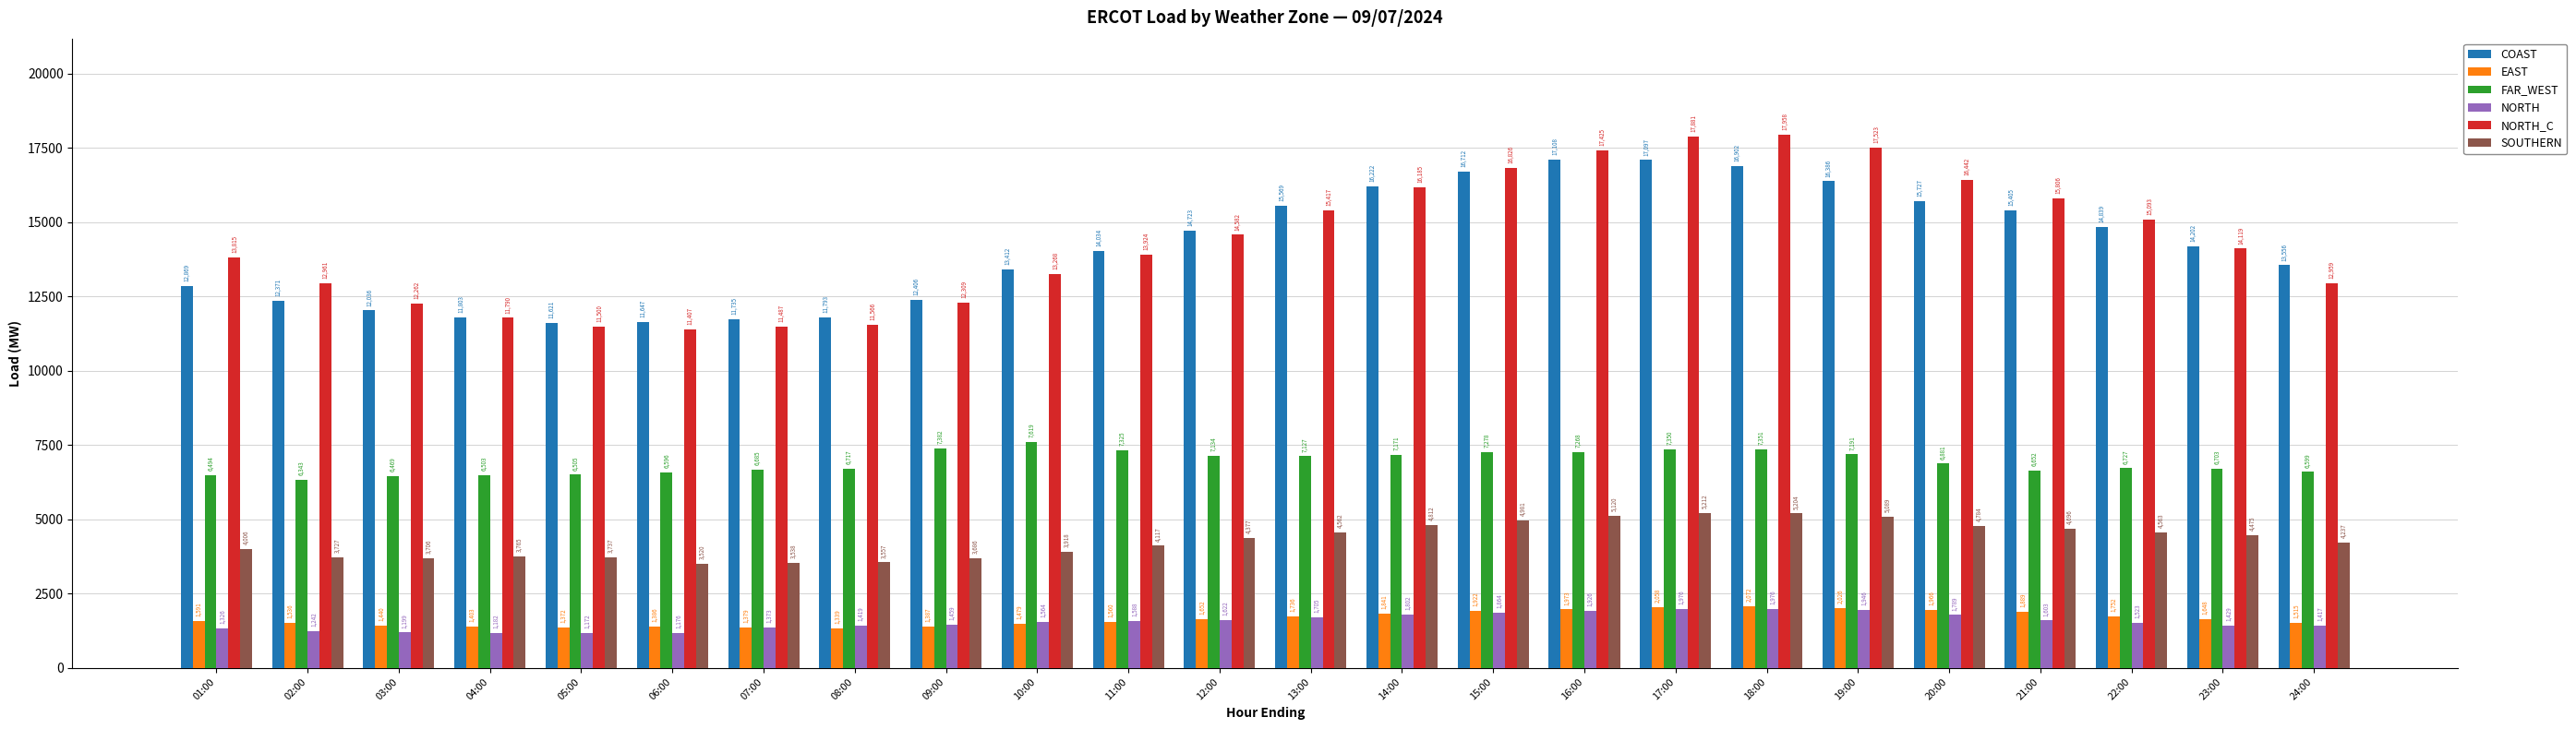

How many data points in NORTH_C are above 14119?

12